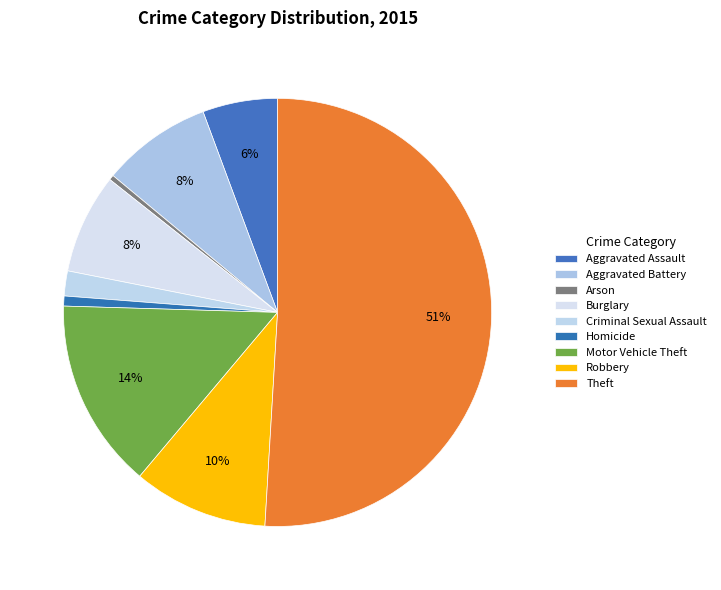

To the nearest percent, what is the average slice percentage?

11%